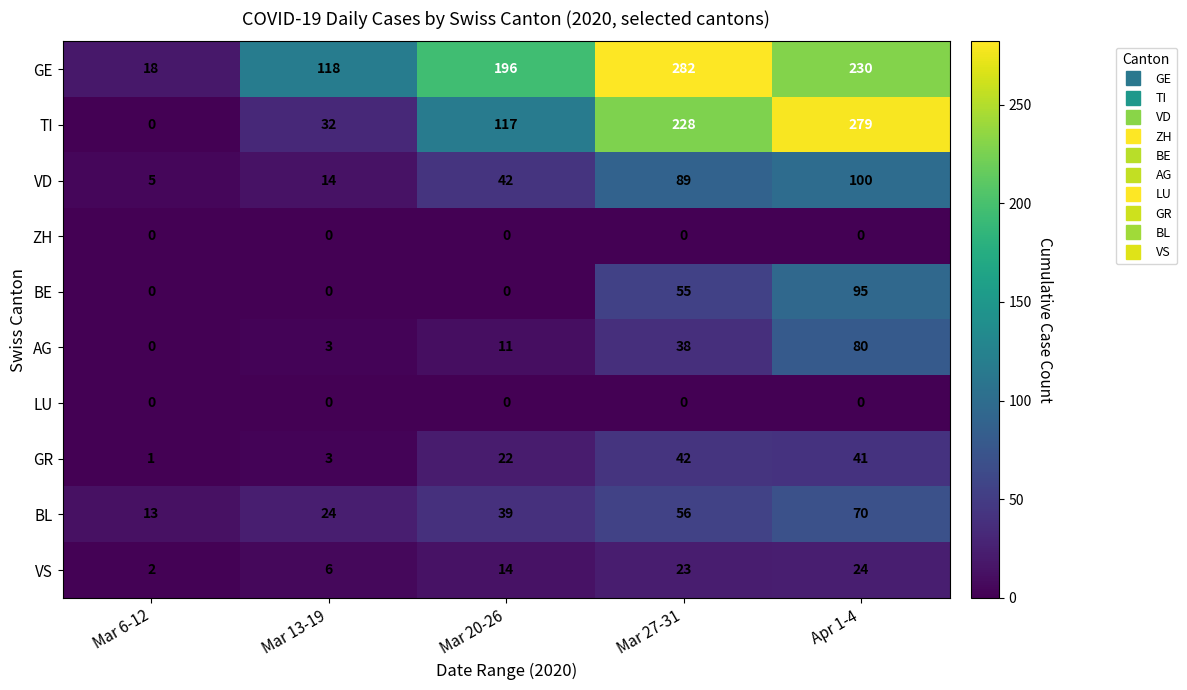

How many values in the BL series are below 39?

2